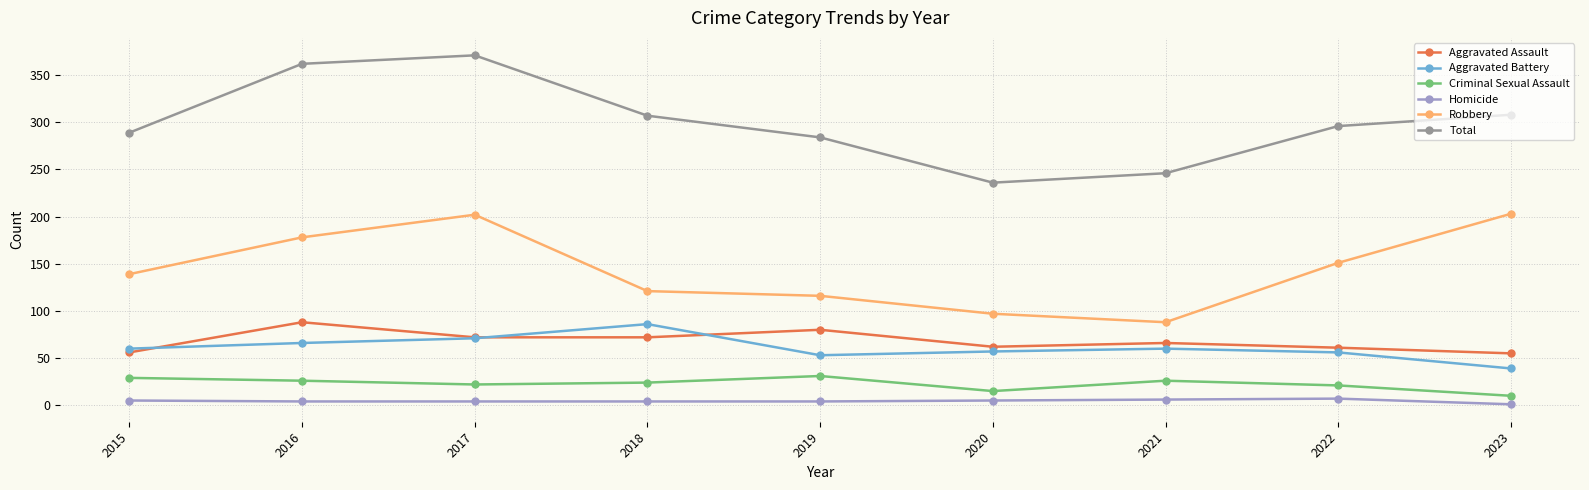

True or false: Criminal Sexual Assault has more than 0 points higher than both neighbors.

True